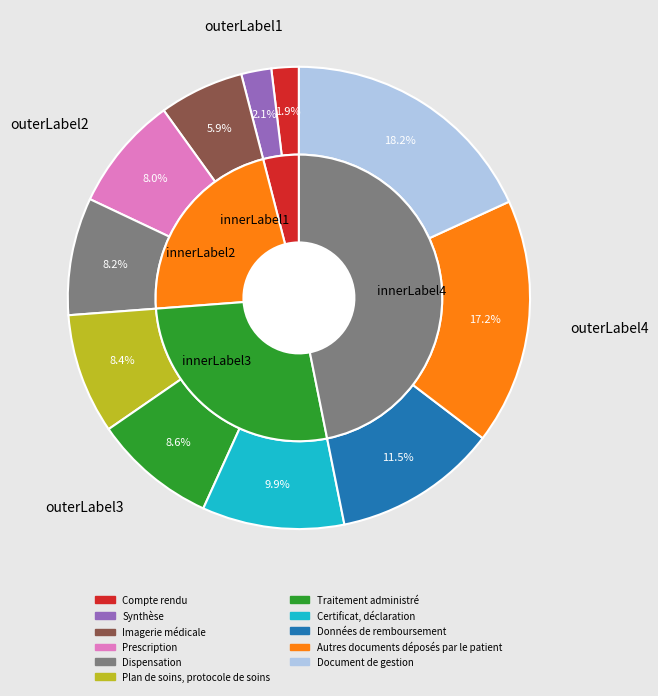

Does Compte rendu represent more than half of the total?

No